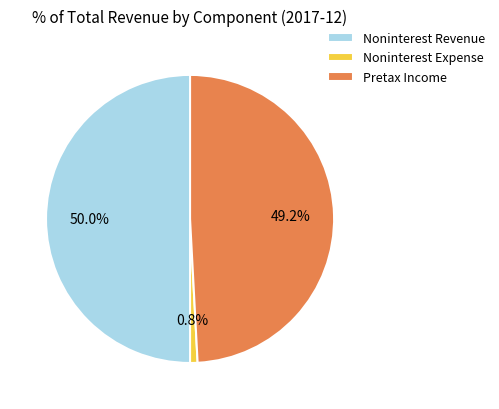

To the nearest percent, what is the difference between the largest and smallest slice percentages?

49%